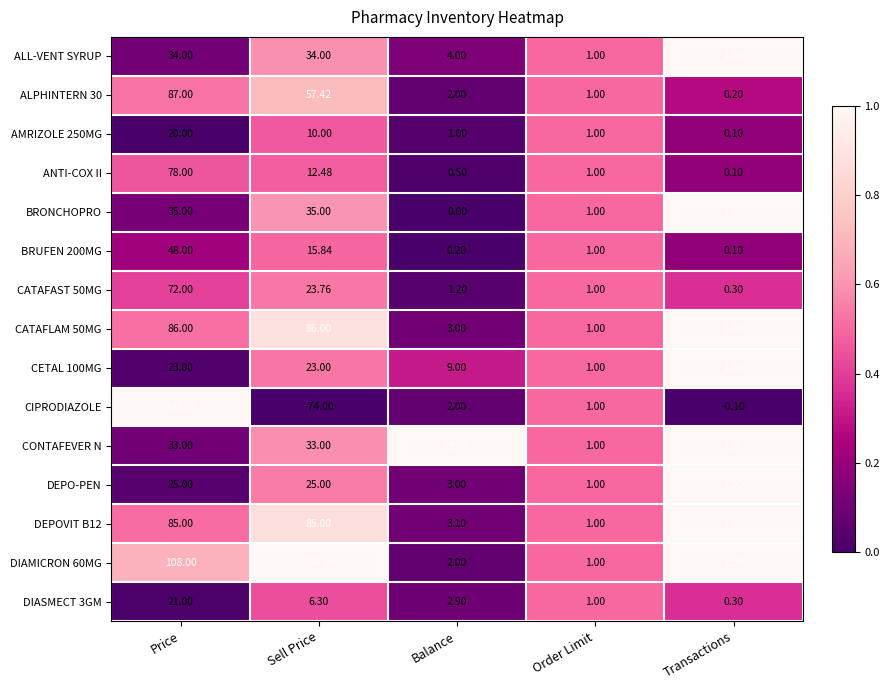

At which category is the sum across all series the highest?

Price